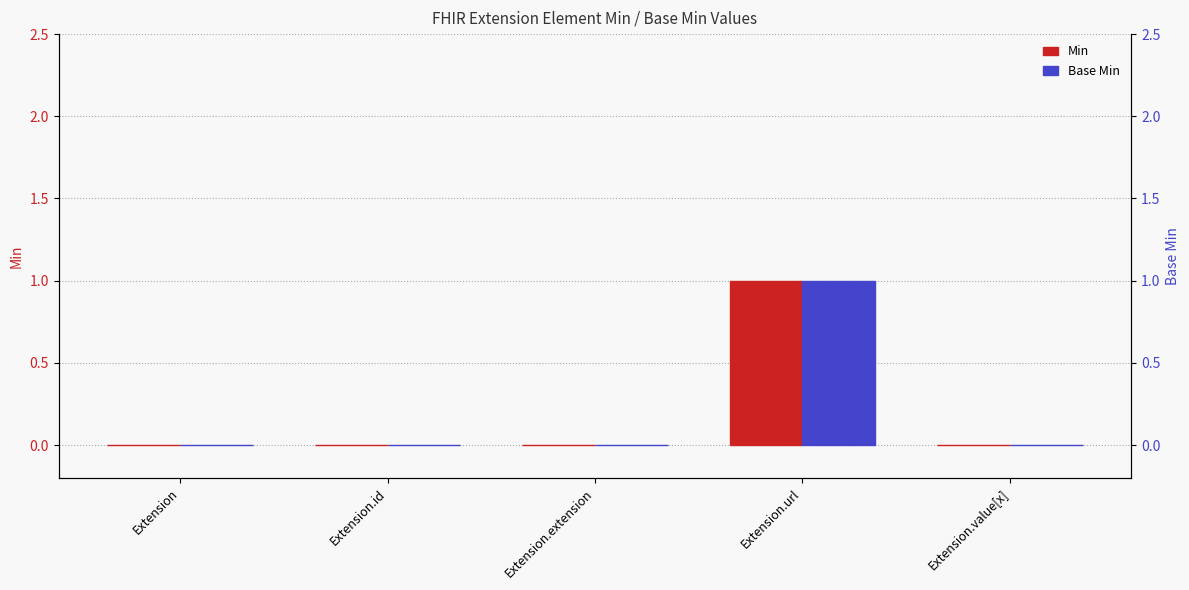

At which category does the chart reach its peak across all series?

Extension.url